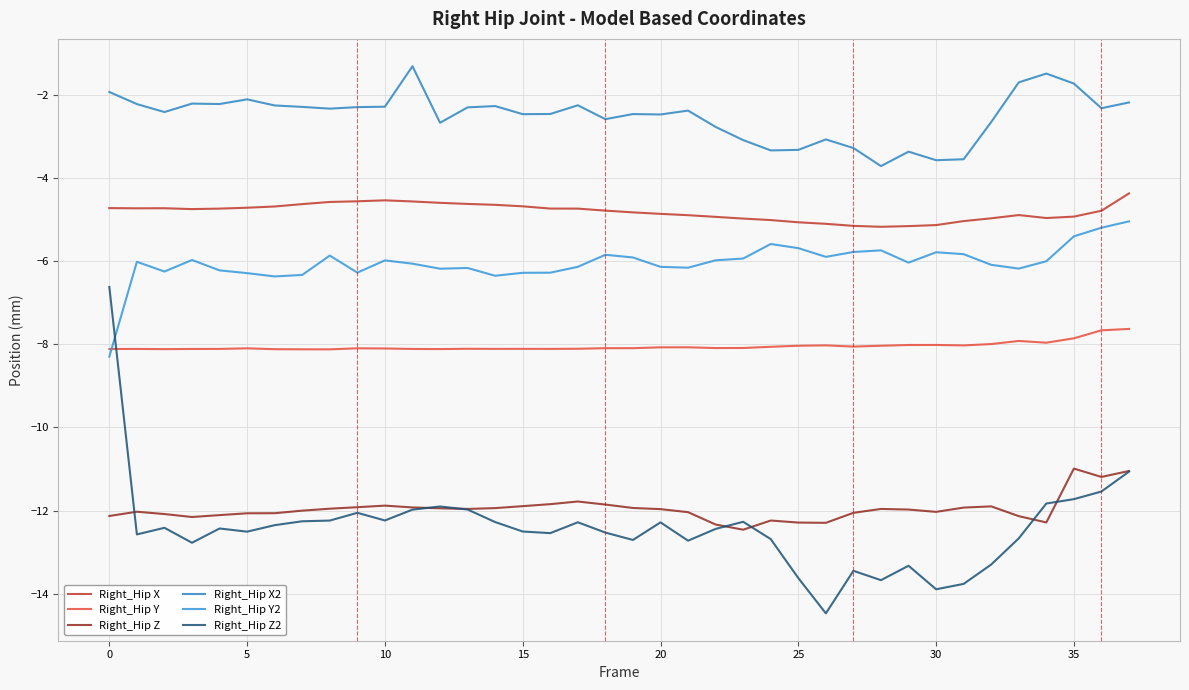

Which series ends up on top after the final intersection of Right_Hip Y2 and Right_Hip Z2?

Right_Hip Y2